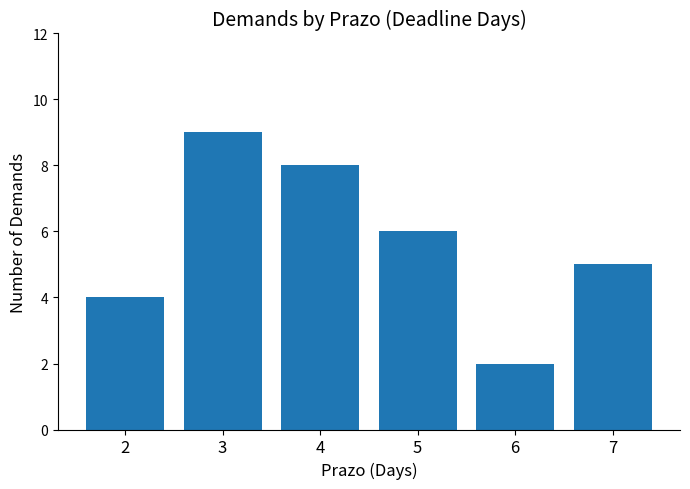

Rank the categories by value from lowest to highest.

6, 2, 7, 5, 4, 3